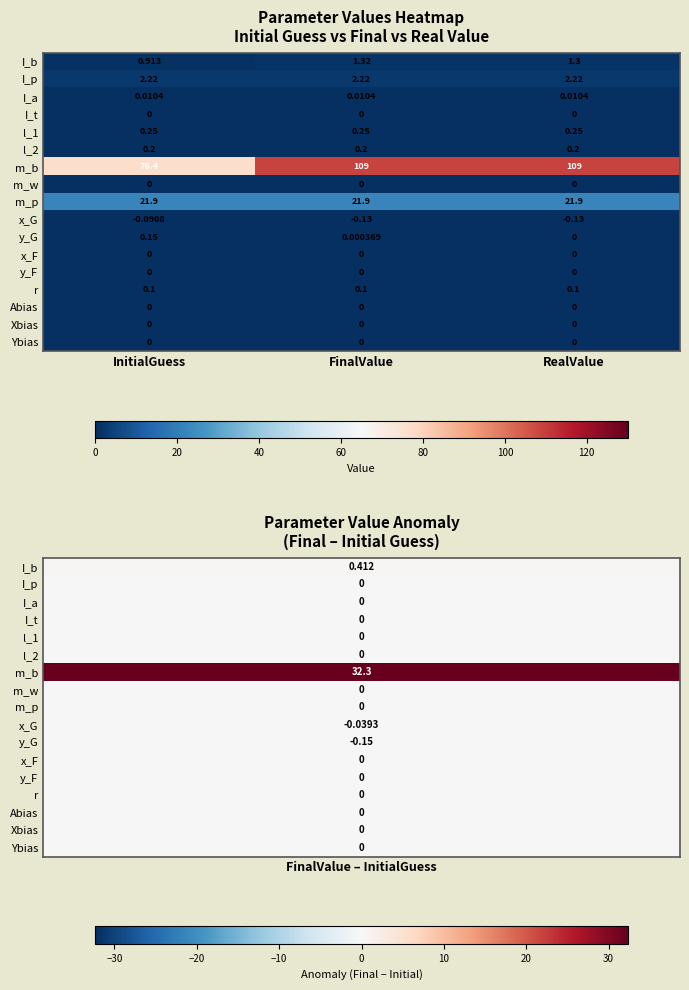

At which label does I_b reach its peak?

FinalValue